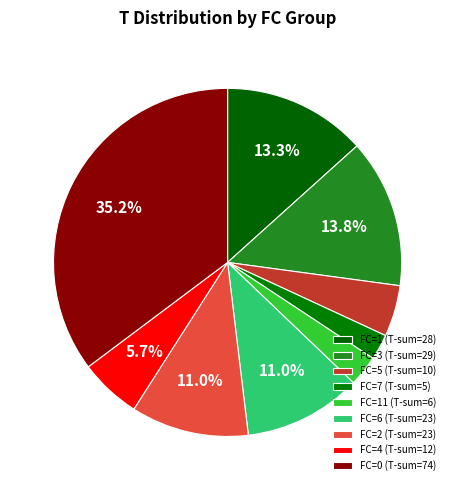

Count the number of slices in the pie.

9